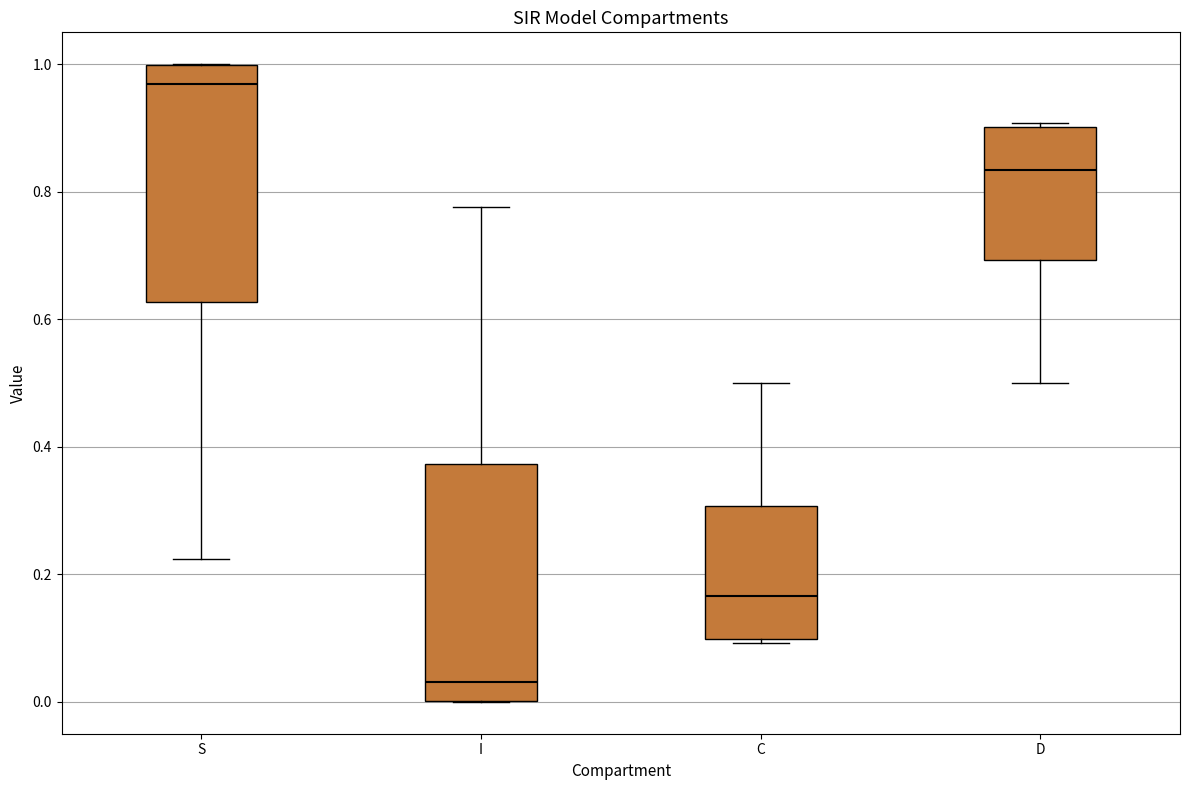

Where does the lower whisker of the box for D end on the y-axis? The values are not printed on the chart, so give them approximately, as read against the axis.

0.50